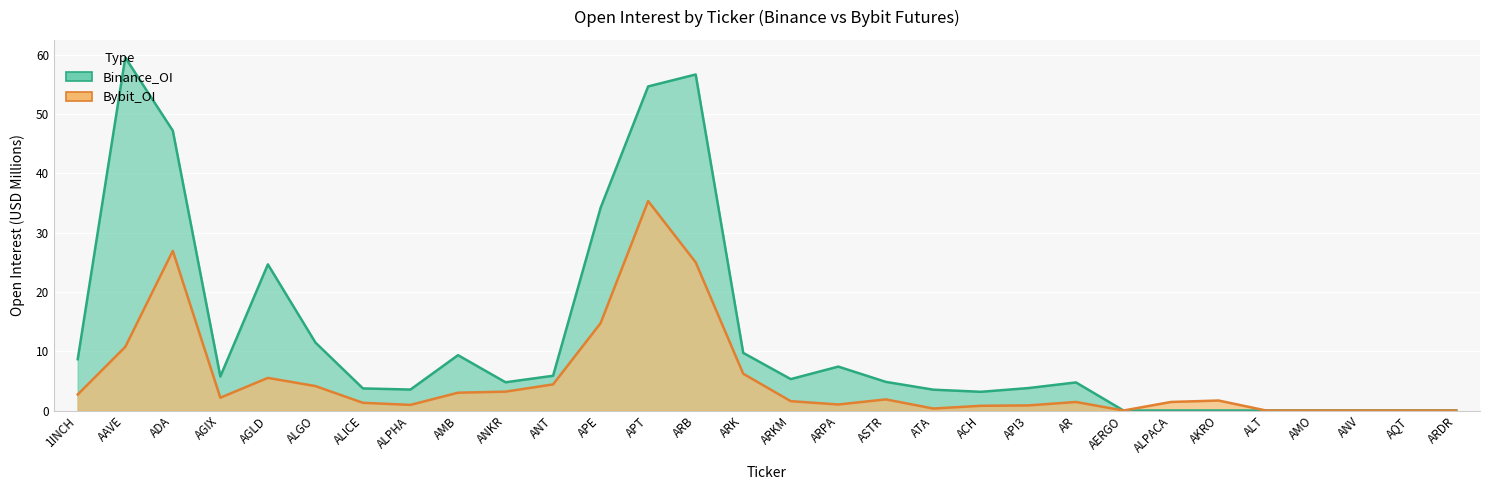

The value of Binance_OI at 1INCH is 8.7. True or false?

True